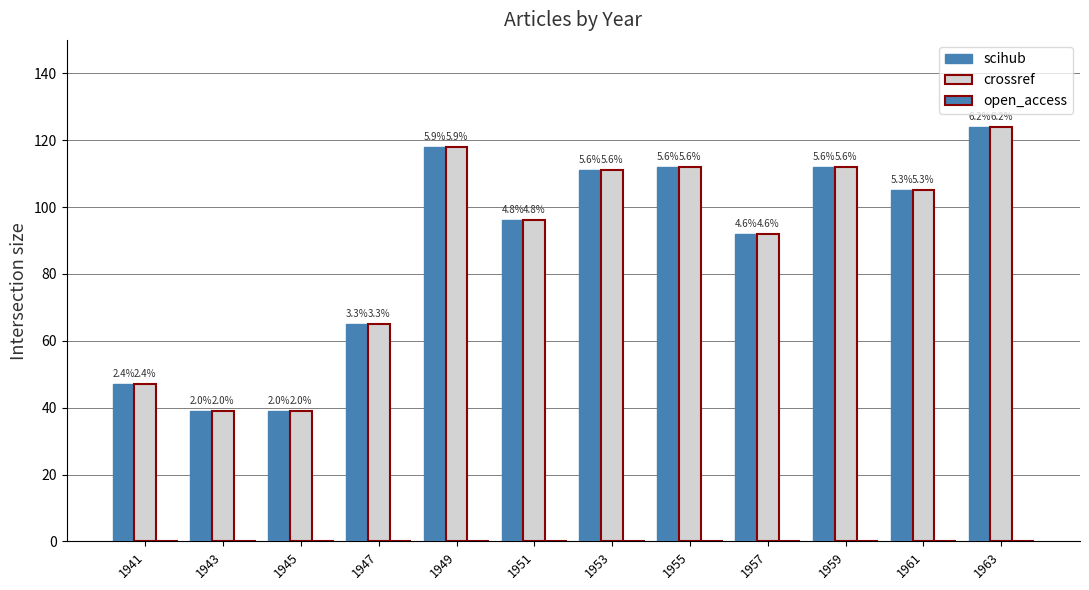

What is the difference between the second highest and second lowest values in the scihub series?

79